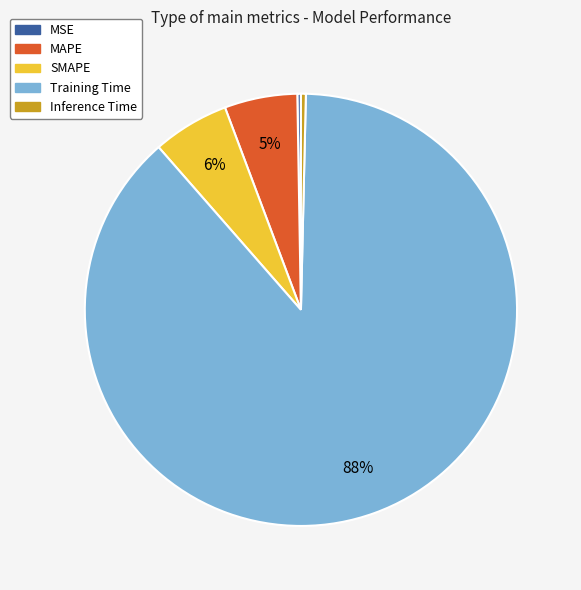

Between Training Time and MAPE, which is larger?

Training Time